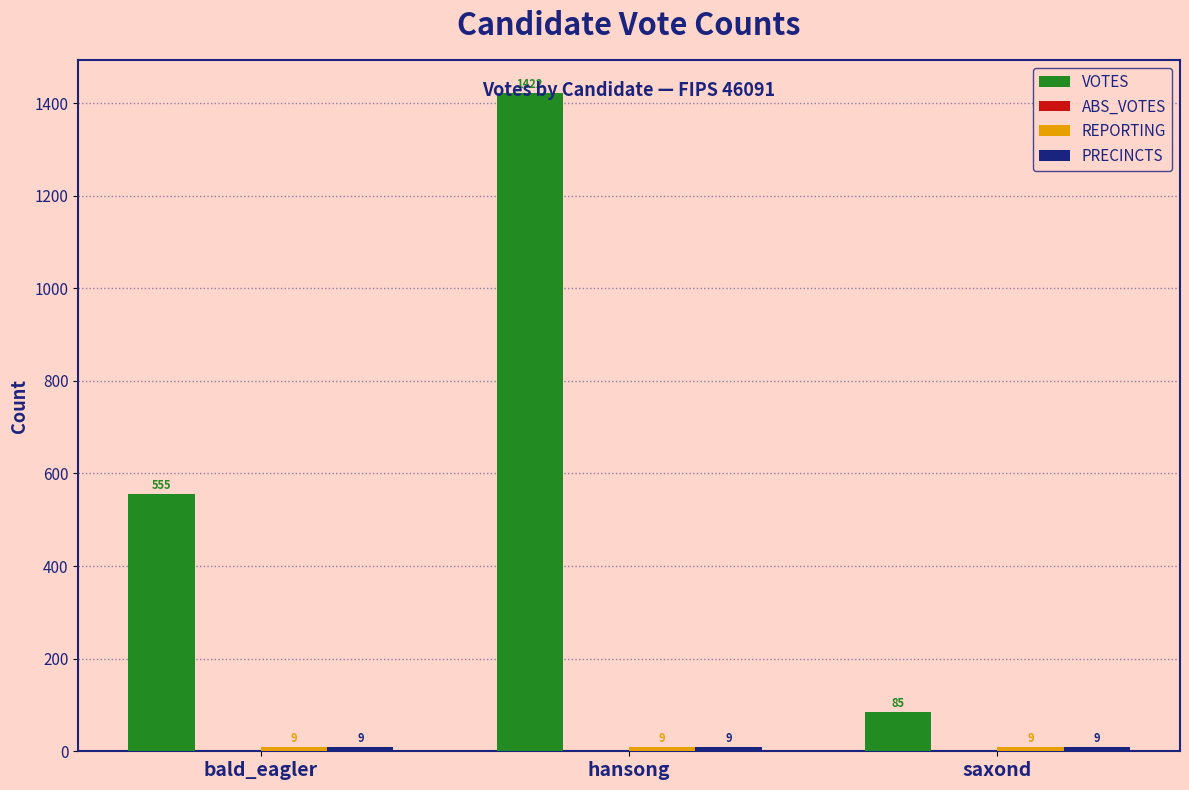

Does the chart contain any negative values?

No